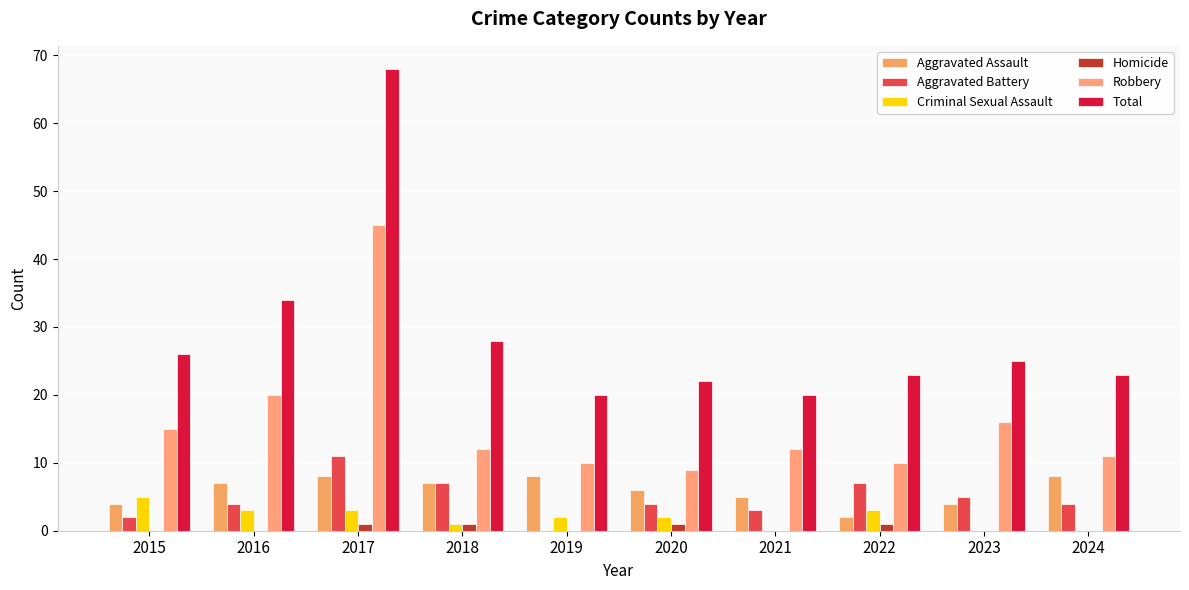

At how many categories does at least one series exceed 17?

10